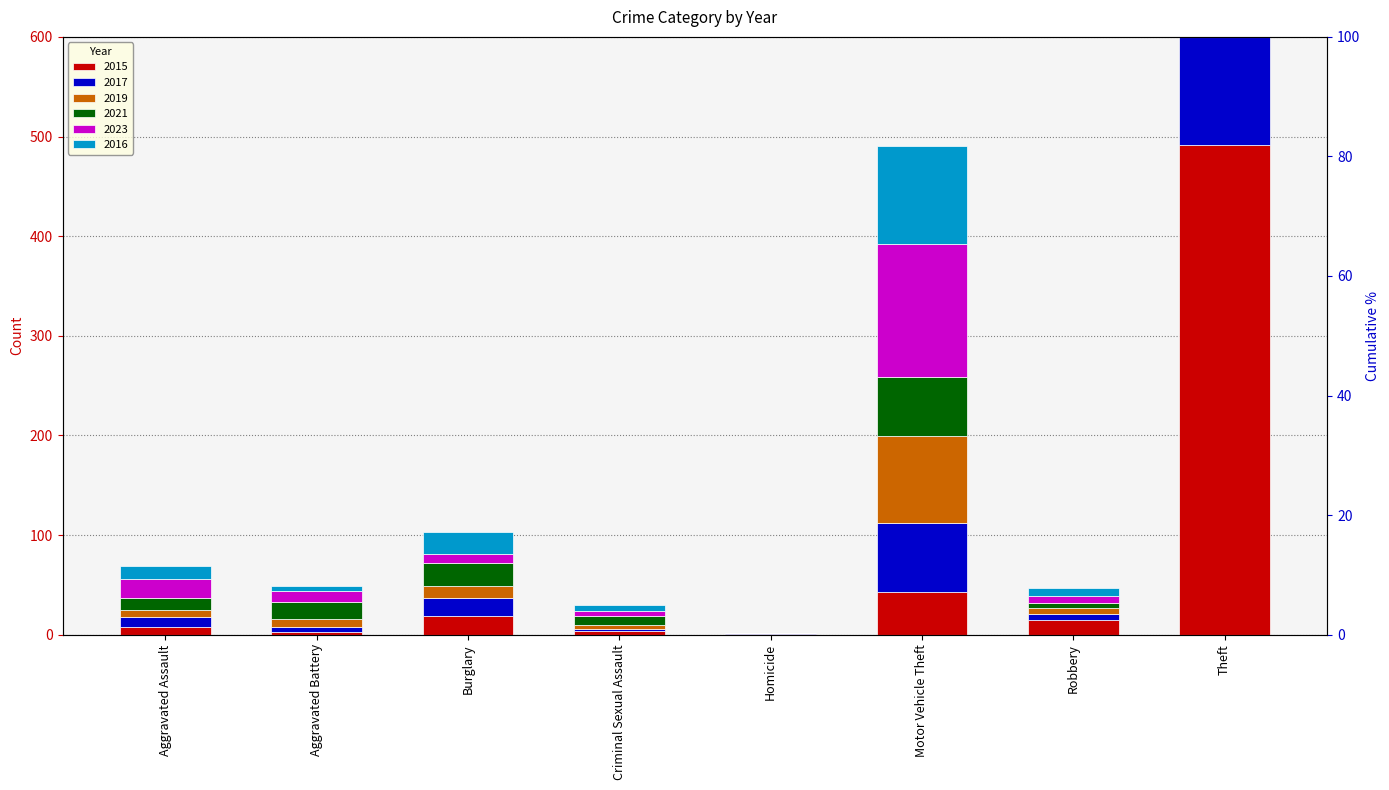

What is the difference between the 2023 values at Aggravated Battery and Aggravated Assault?

8